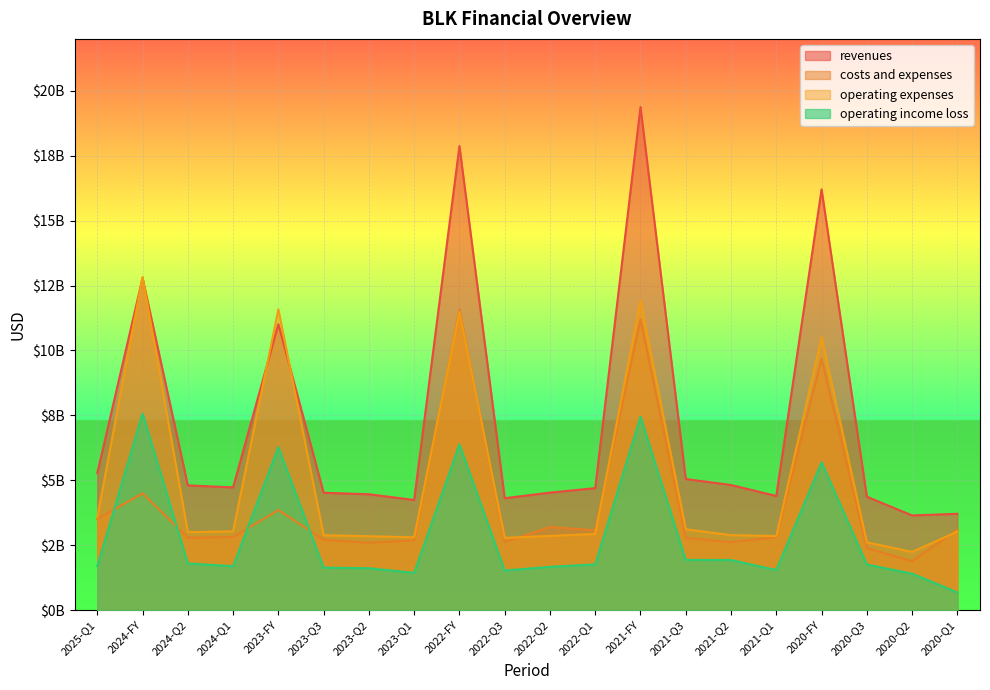

At which category is the sum across all series the highest?

2021-FY